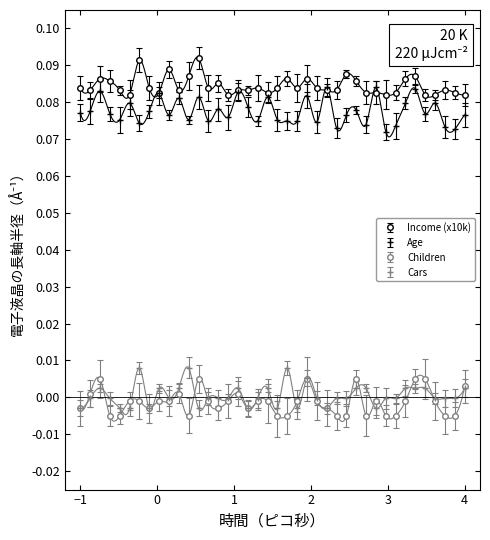

True or false: Age has more than 2 interior local peaks.

True